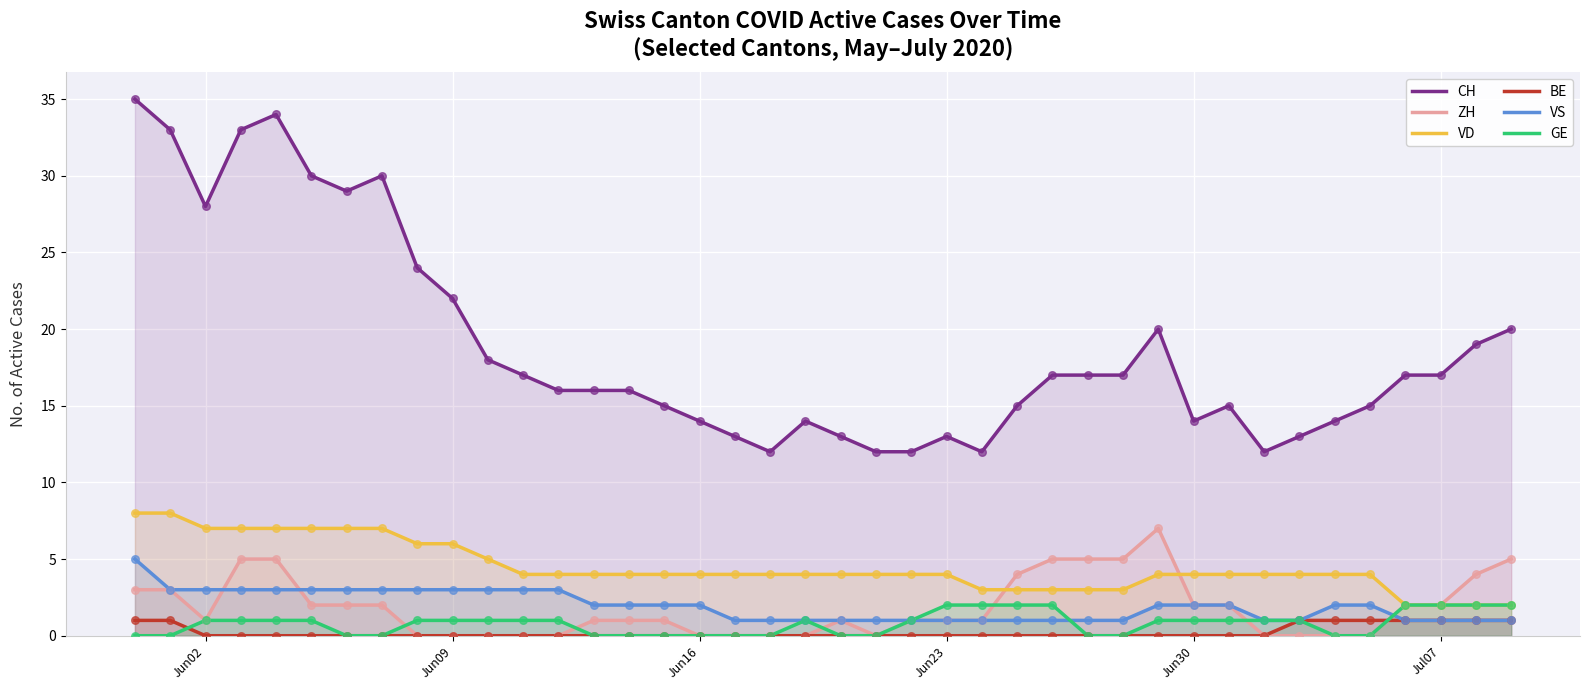

Which series reaches the minimum Y coordinate?

ZH